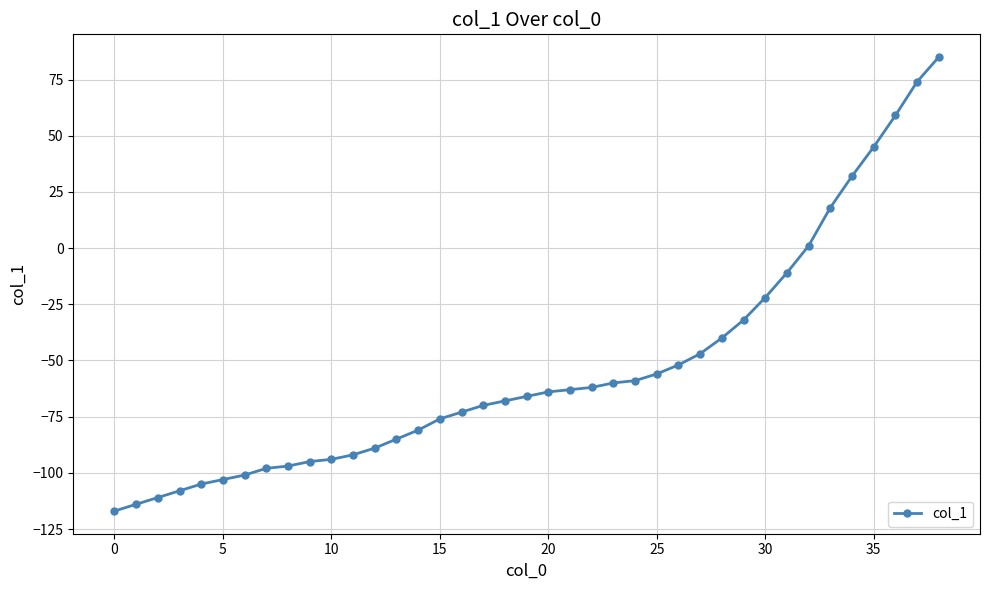

What is the greatest value displayed?

85